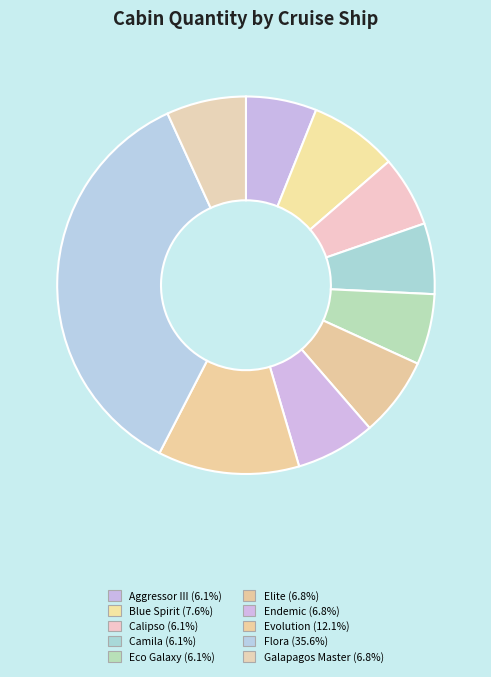

To the nearest percent, what percentage of the pie is Calipso?

6%